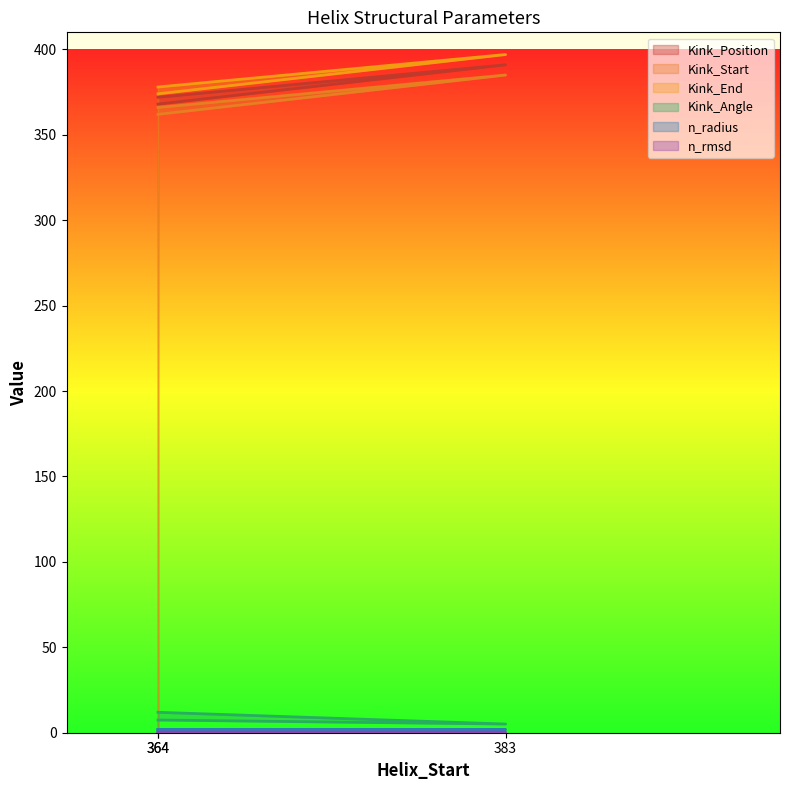

What is the label of the 1st point from the left?

364